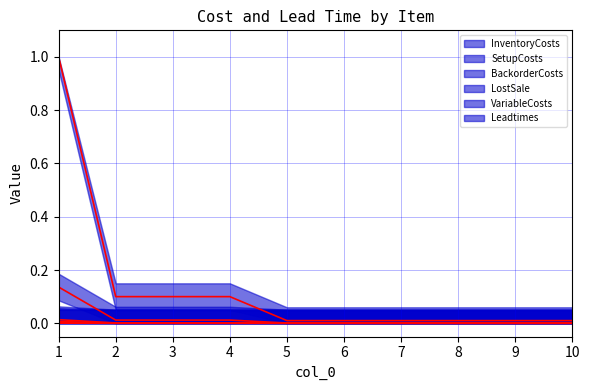

At which label does LostSale (line) reach its peak?

1